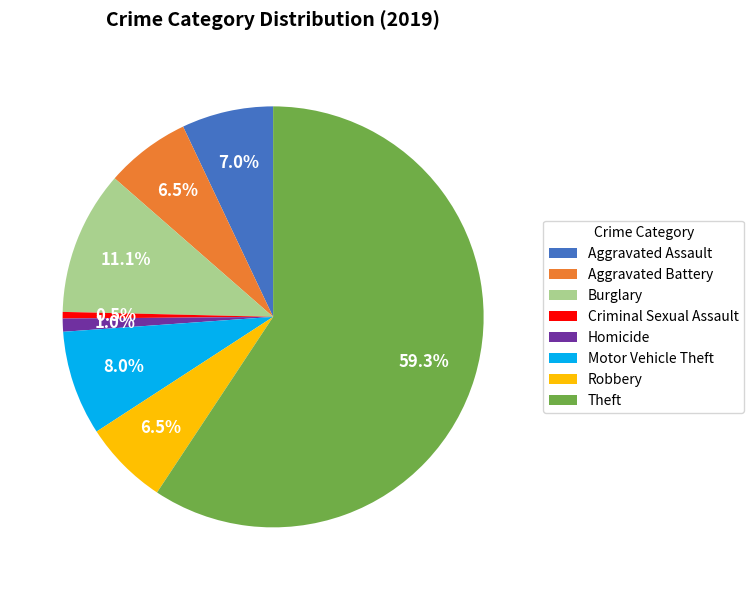

Which slice represents more than half of the pie?

Theft